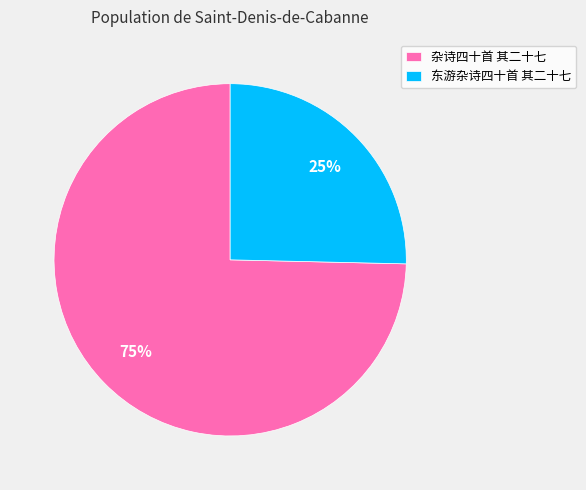

Which category has the biggest portion of the pie?

杂诗四十首 其二十七